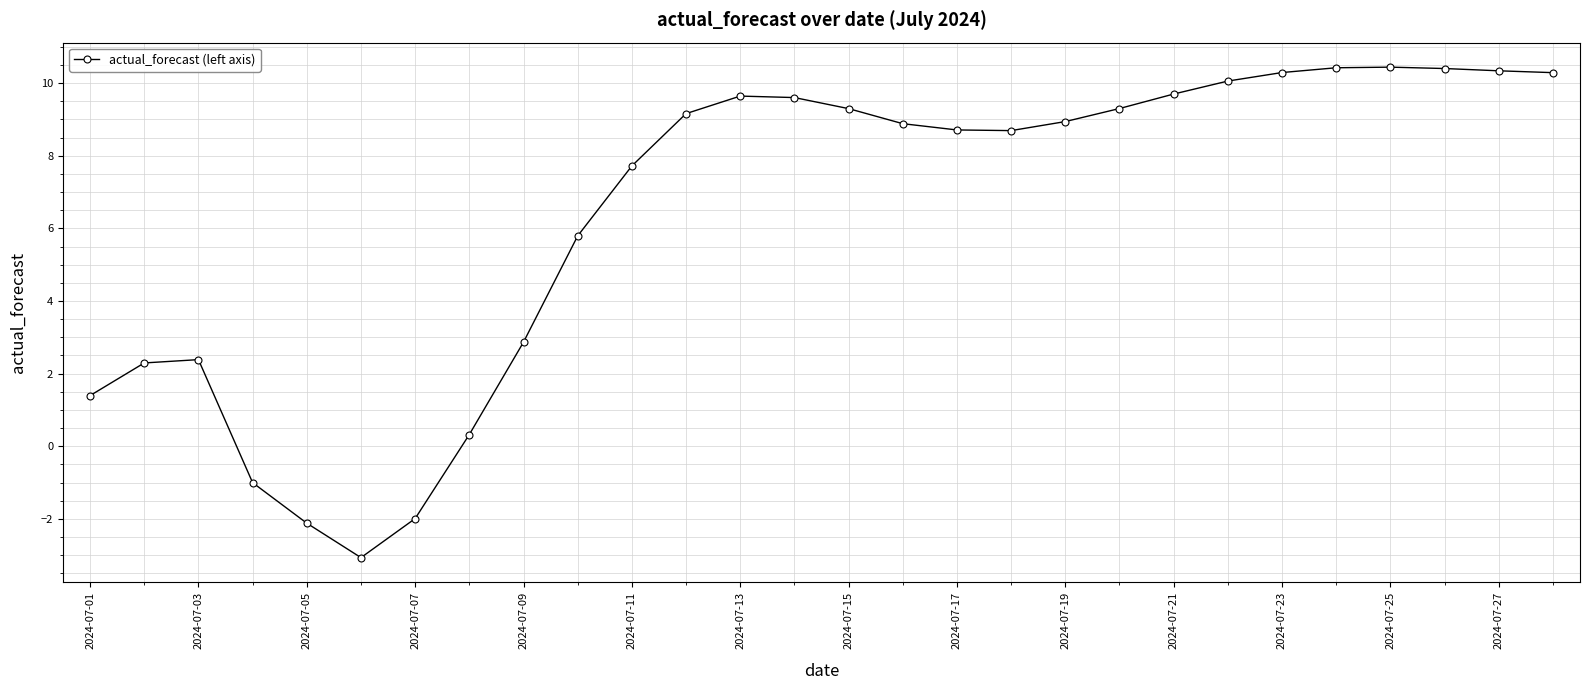

What is the maximum value shown in the chart?

10.4